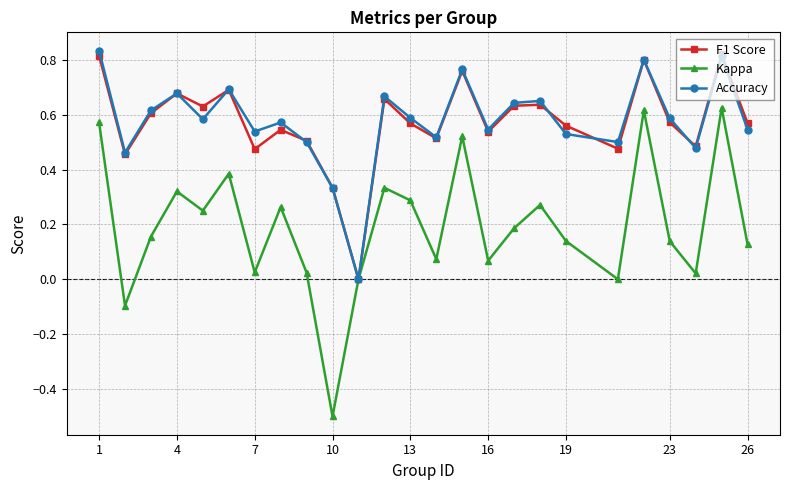

Which series has the widest spread of values?

Kappa